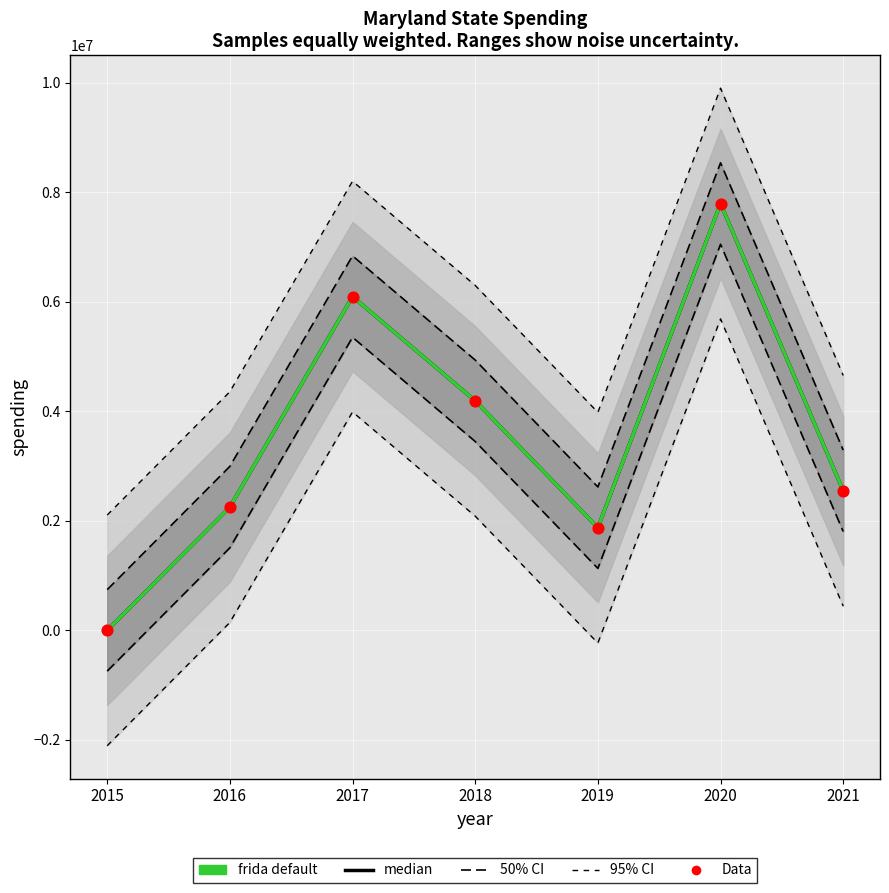

What are all the series names shown in the legend?

95% CI, 50% CI, median, frida default, Data